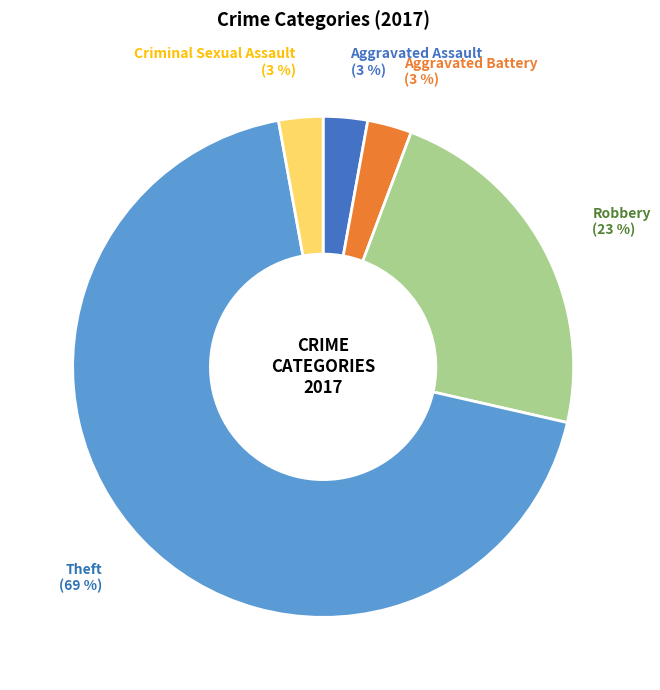

Approximately how many times larger is the value at Aggravated Assault compared to Aggravated Battery?

1.0